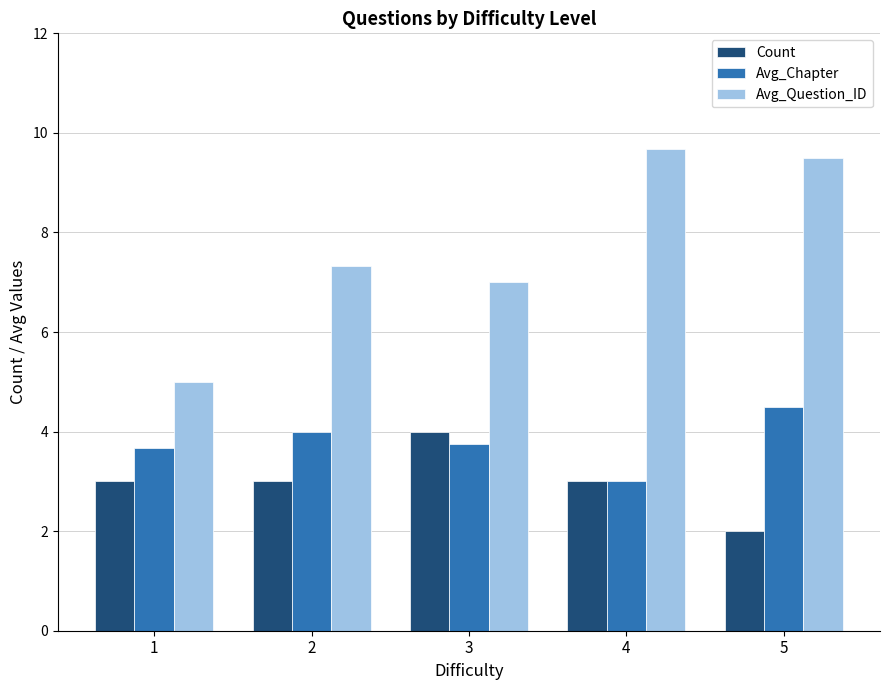

How many bars are there in each group?

3